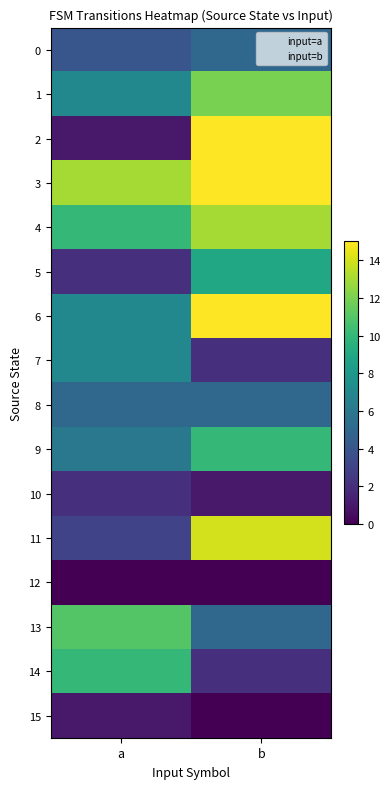

Which has a higher value, b or a?

b